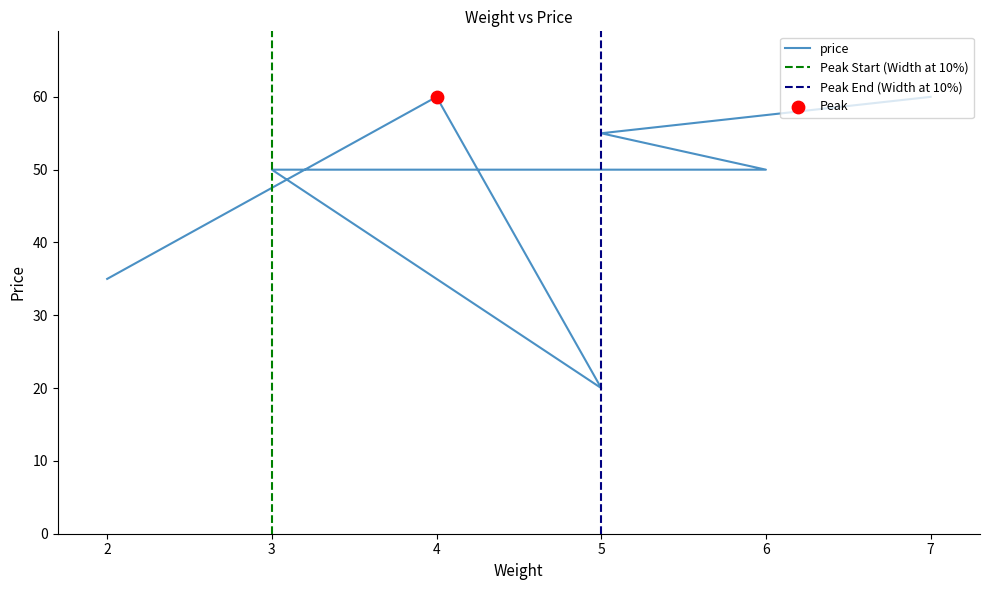

What is the change in value from 4 to 3?

-10